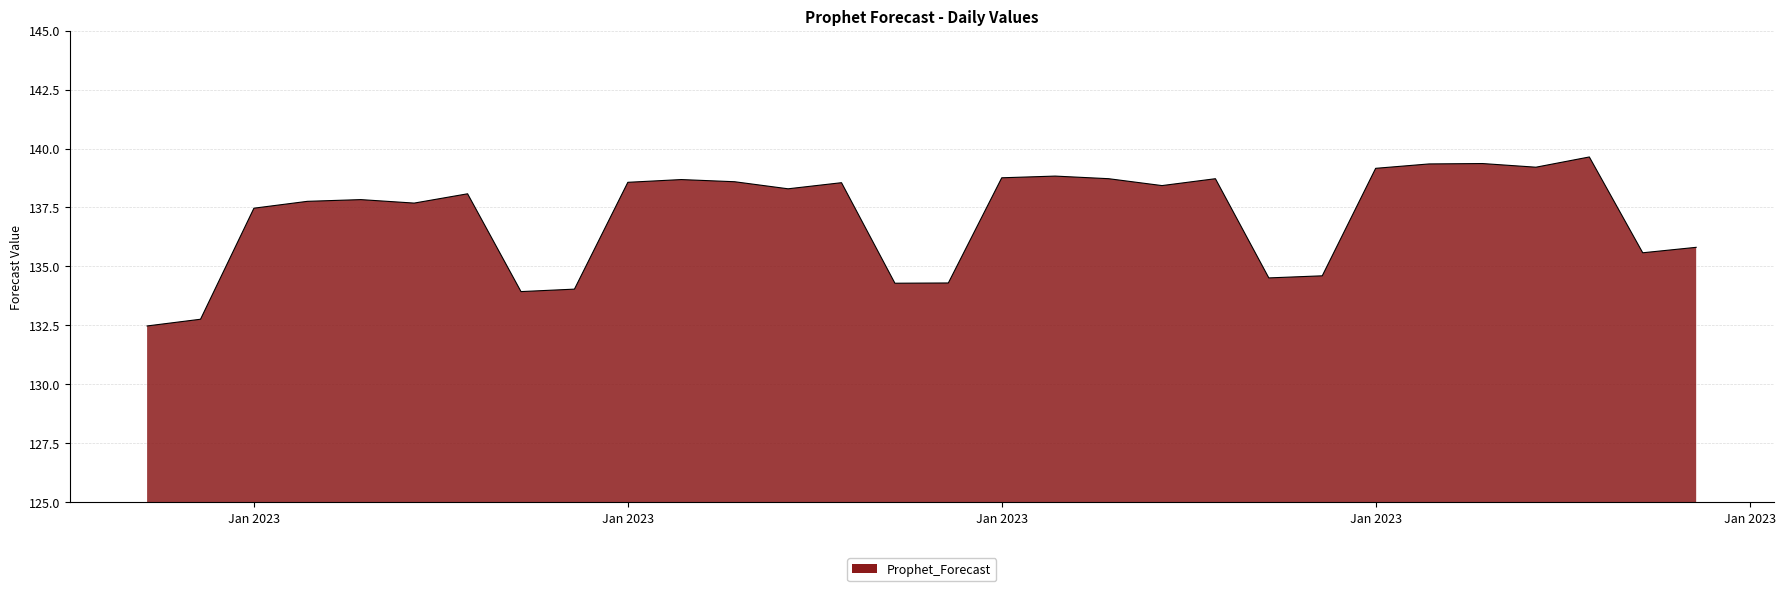

What is the difference between the maximum and minimum values?

7.2